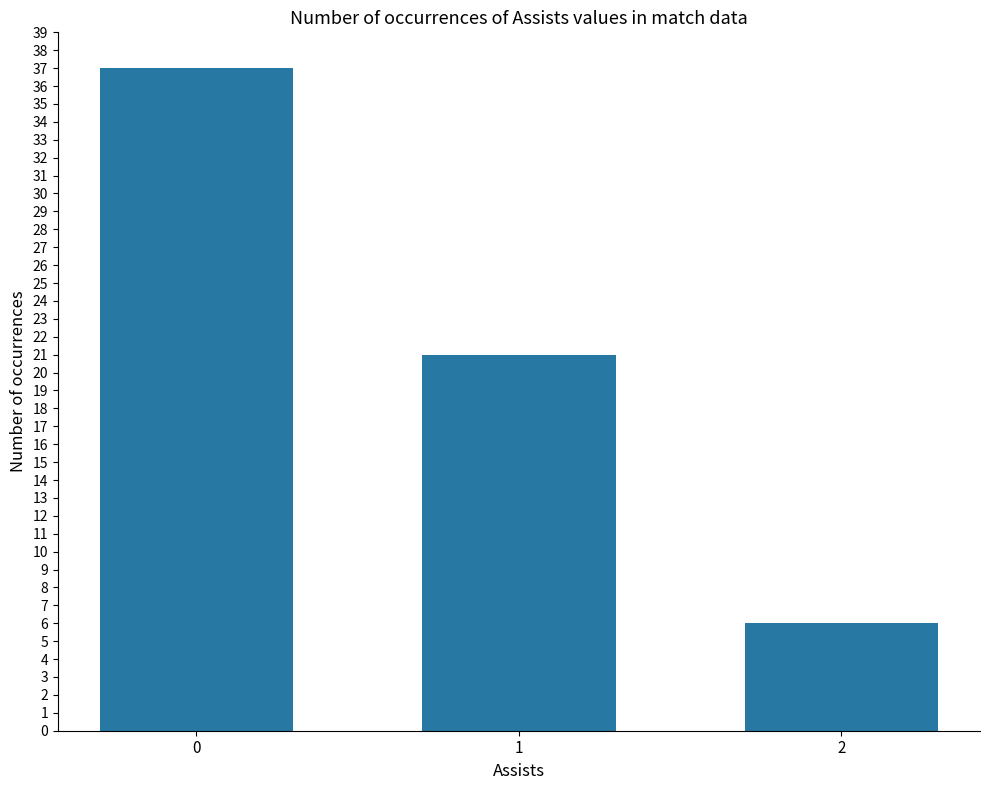

List the labels in order of value, largest first.

0, 1, 2